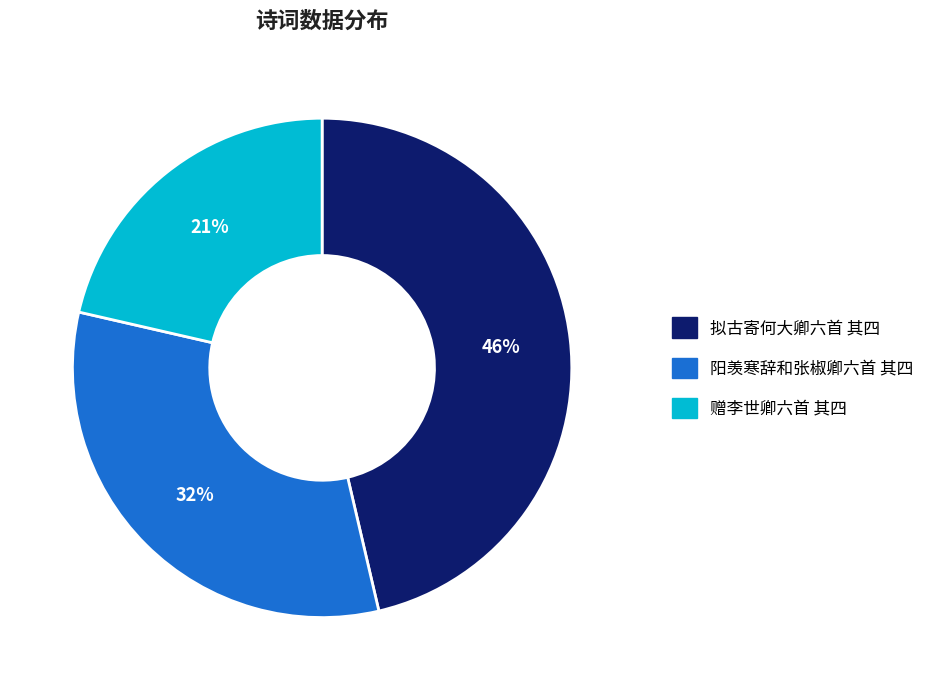

Which slice is the smallest?

赠李世卿六首 其四